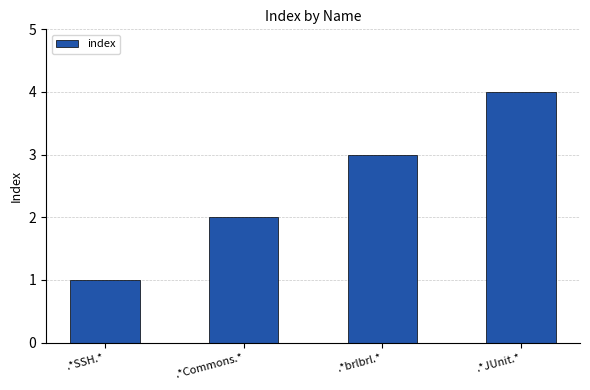

Reading right to left, list all the values displayed in this chart.

.*JUnit.*=4	.*brlbrl.*=3	.*Commons.*=2	.*SSH.*=1